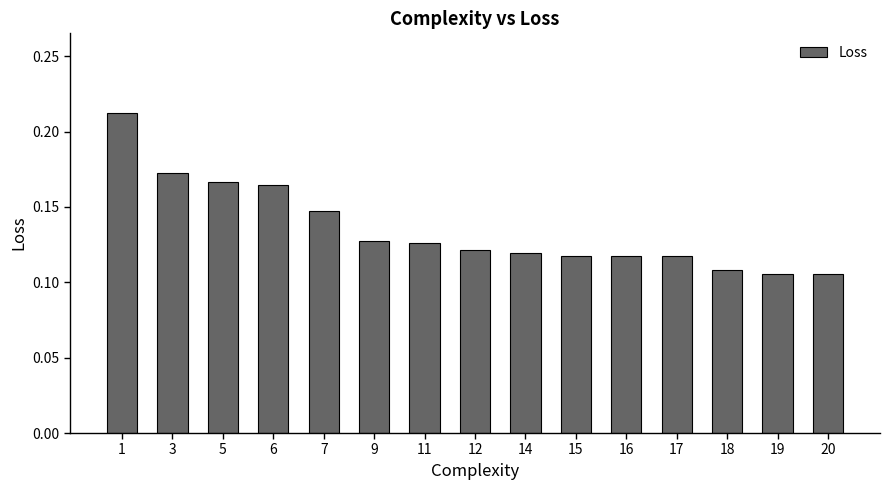

Count the number of data series in this chart.

1